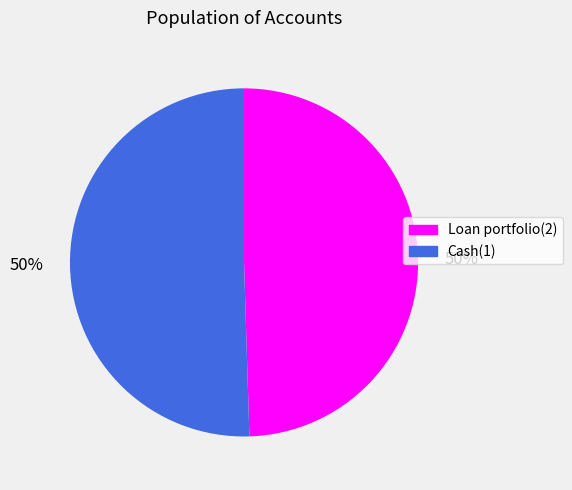

To the nearest percent, what is the average slice percentage?

50%